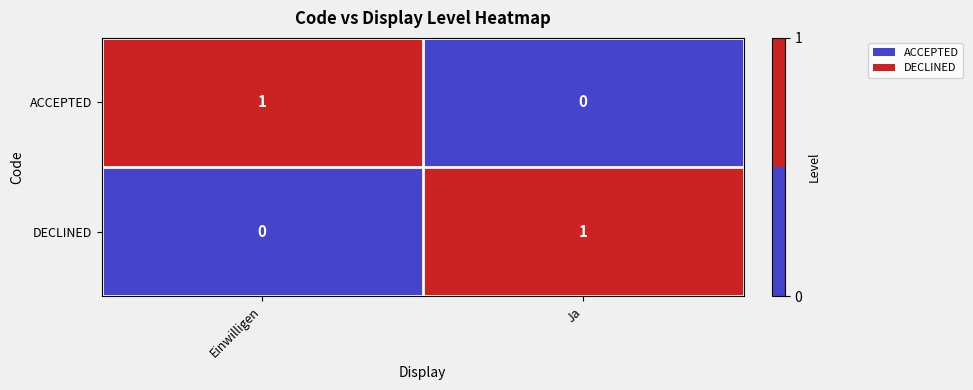

How many data points does each series have?

2